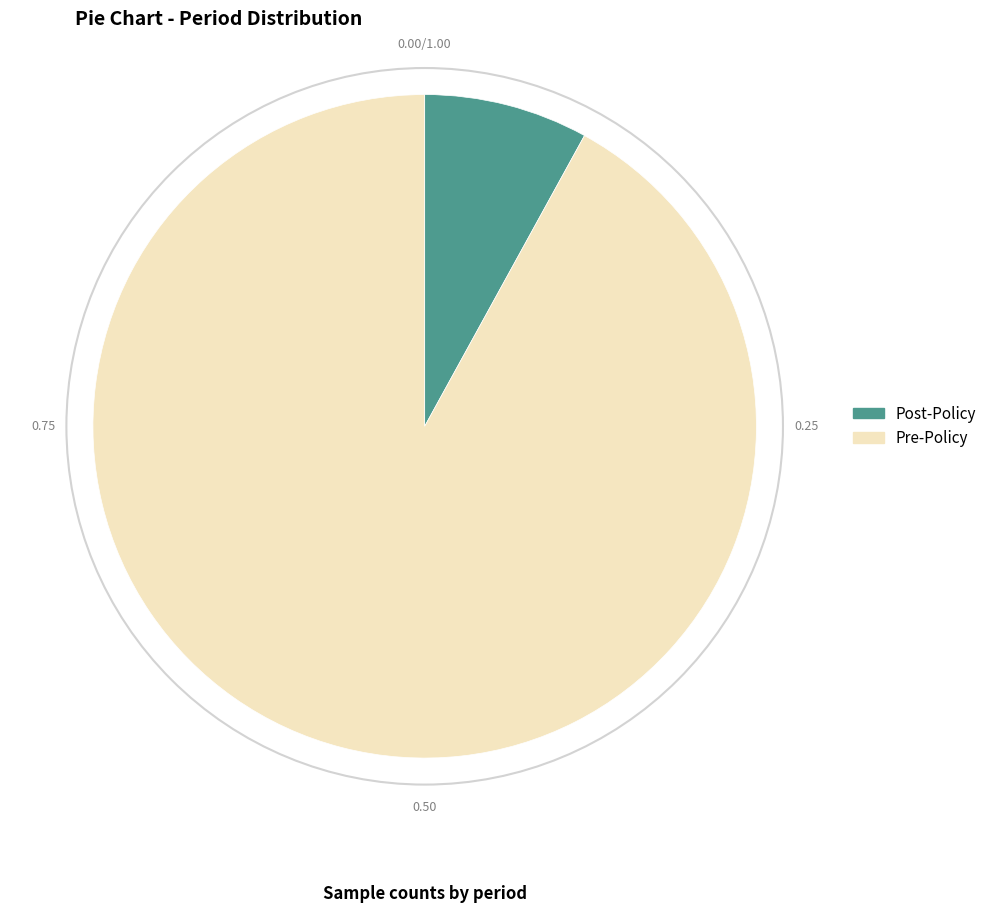

Is the sum of Post-Policy and Pre-Policy greater than half?

Yes